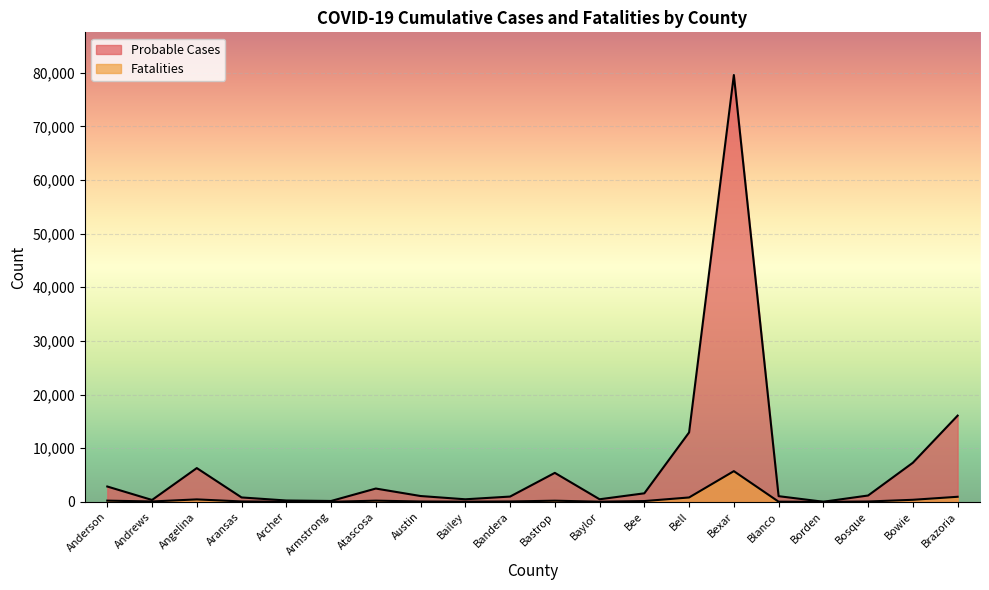

Rank the categories by Fatalities value from highest to lowest.

Bexar, Brazoria, Bell, Angelina, Bowie, Anderson, Atascosa, Bastrop, Bee, Aransas, Bandera, Andrews, Austin, Bosque, Bailey, Blanco, Baylor, Archer, Armstrong, Borden